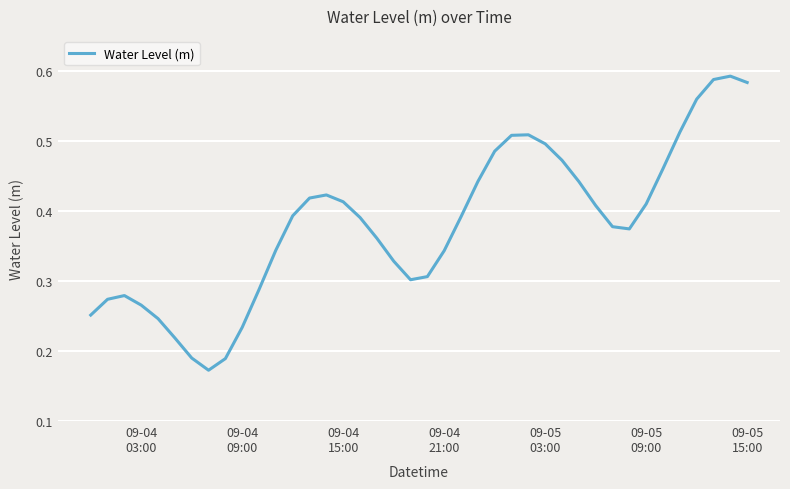

How many lines are shown in the chart?

1